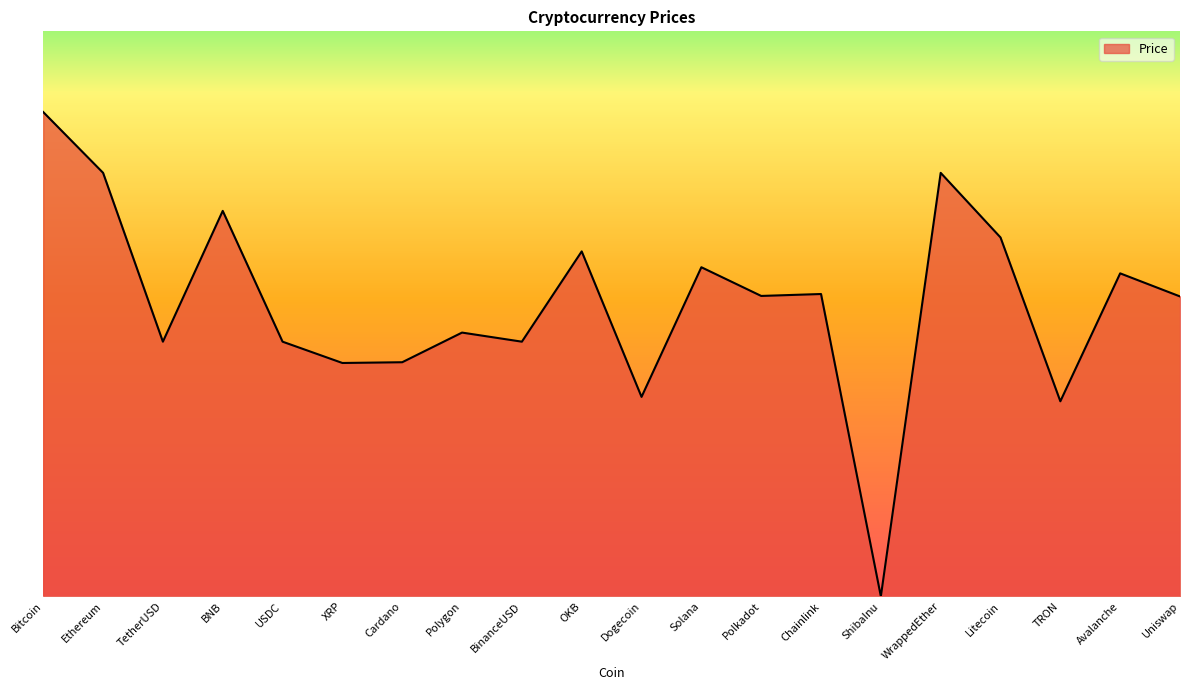

True or false: the data has more than 1 interior local peaks.

True